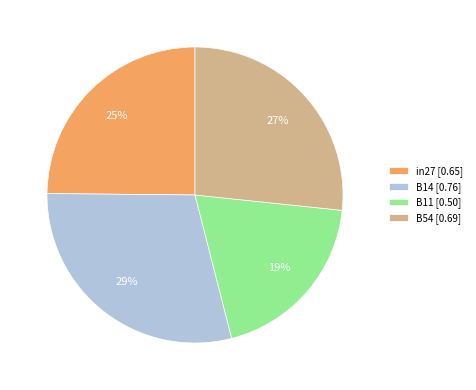

How many slices are in this pie chart?

4